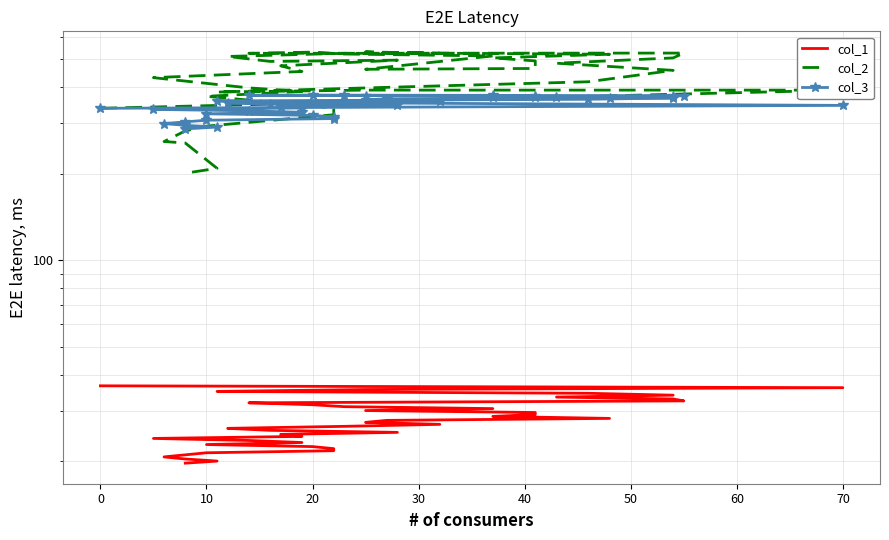

Where is the first local maximum for col_3?

20